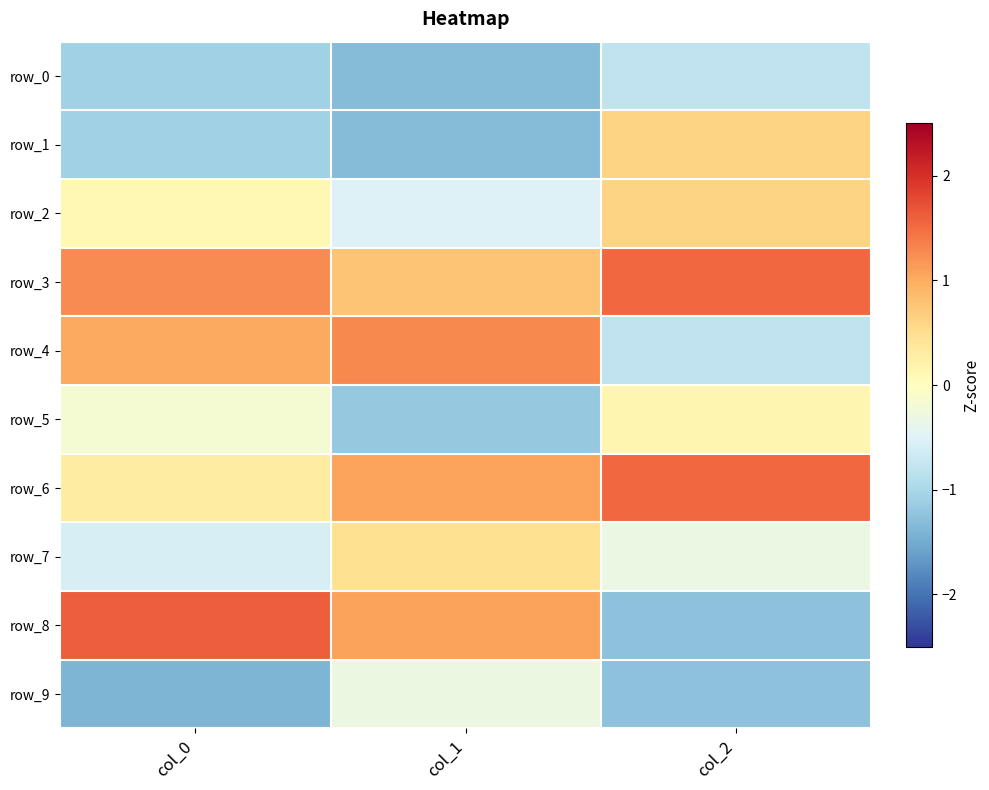

The row_6 series shows 1.7 at col_1. True or false?

False